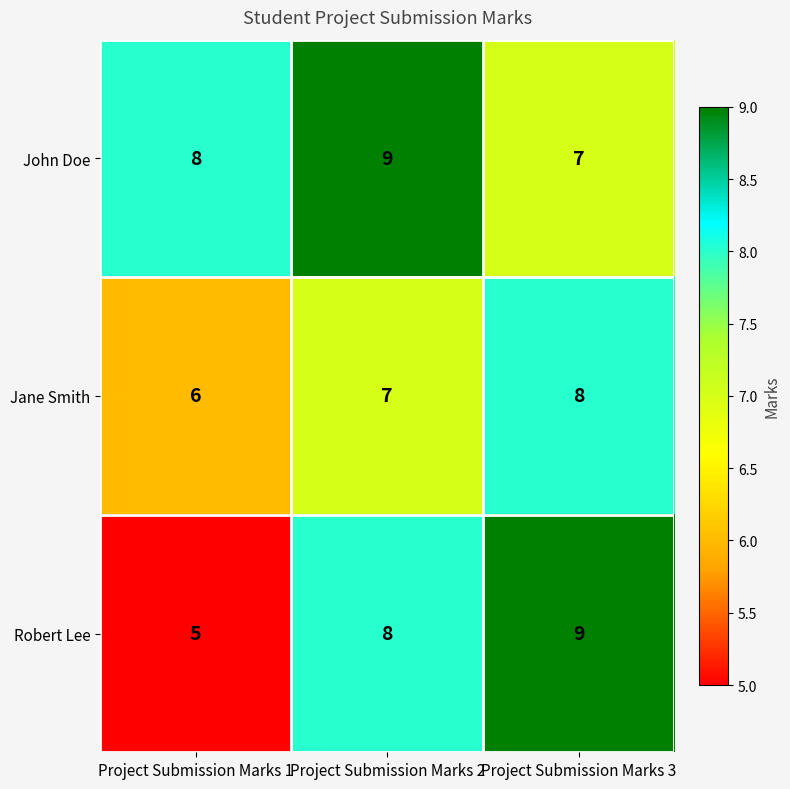

The value of Jane Smith at Project Submission Marks 2 is 7. True or false?

True